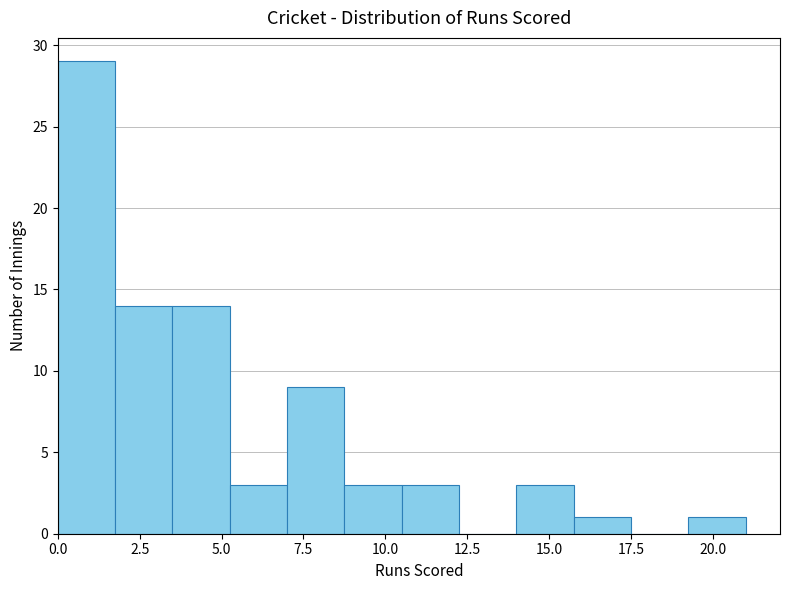

Read against the x-axis, roughly where is the centre of the tallest bar?

1.0